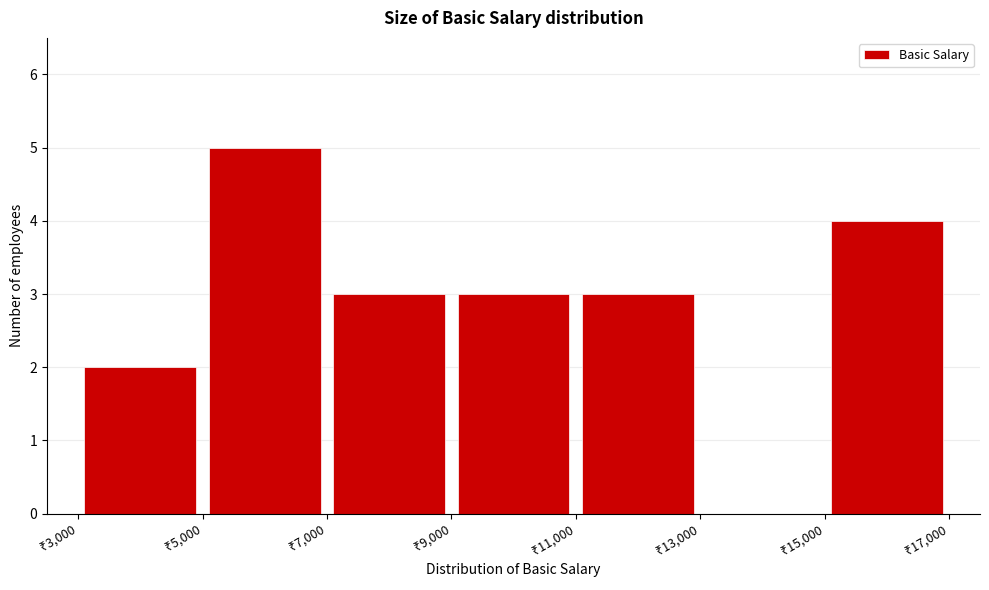

Over which range of the x-axis is the bar tallest?

5000 to 7000